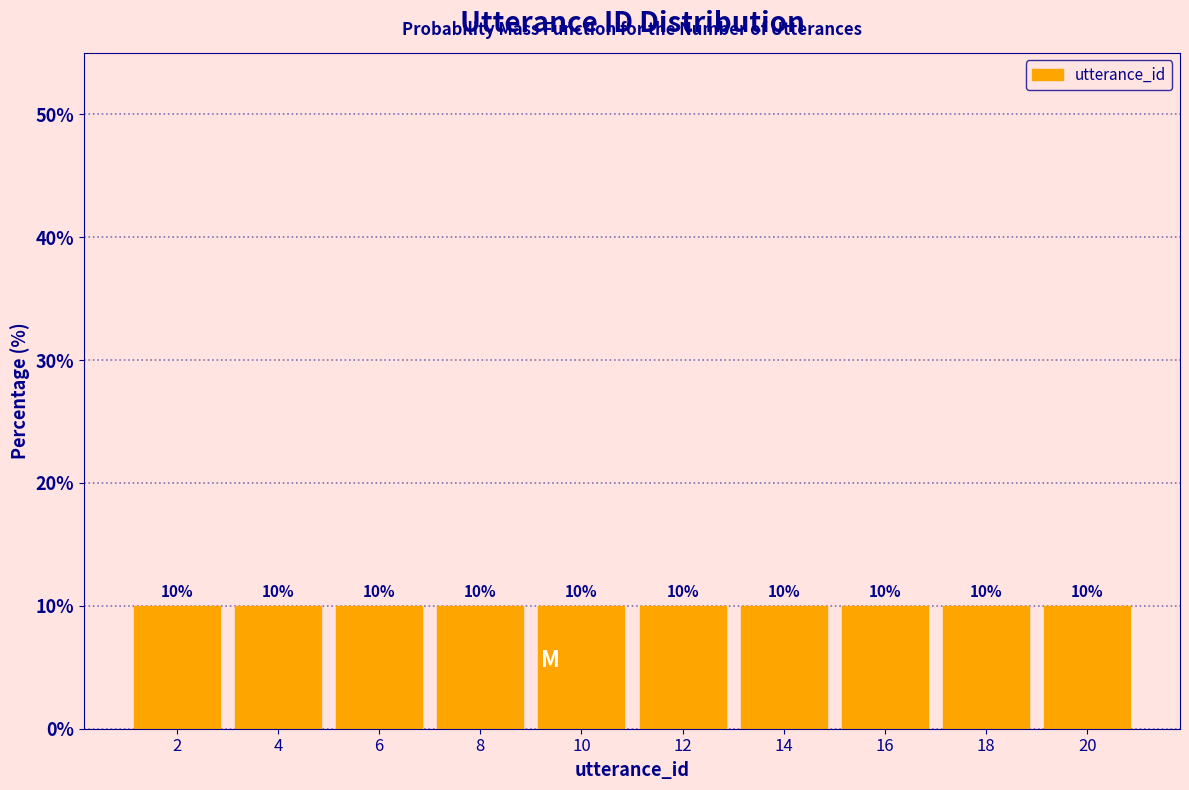

How tall is the bar that spans 1 to 3 on the x-axis?

10